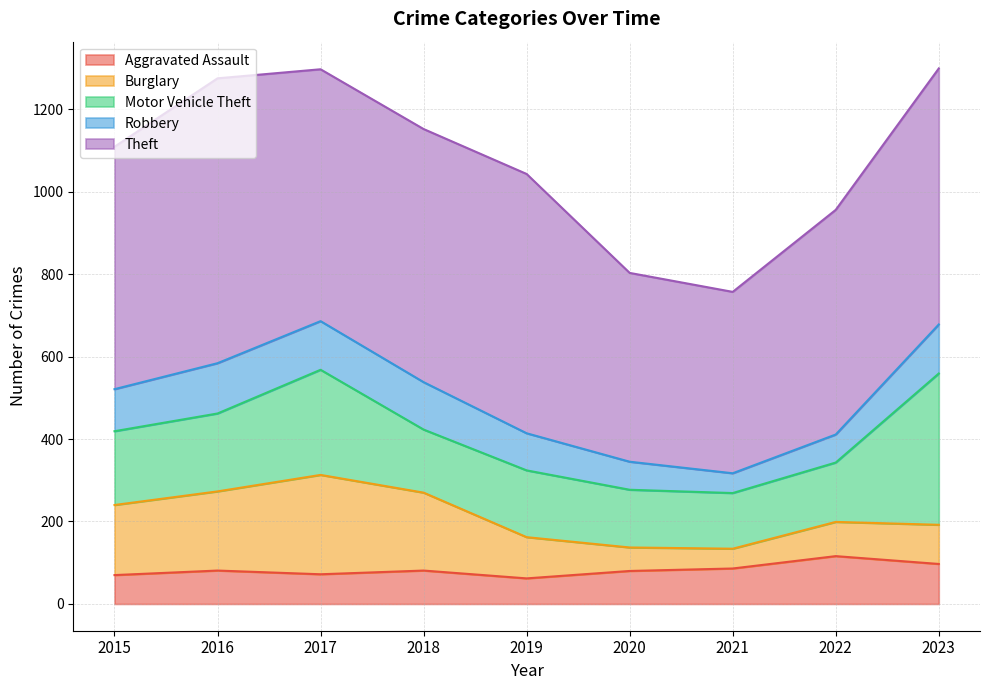

What is the greatest value displayed?

691